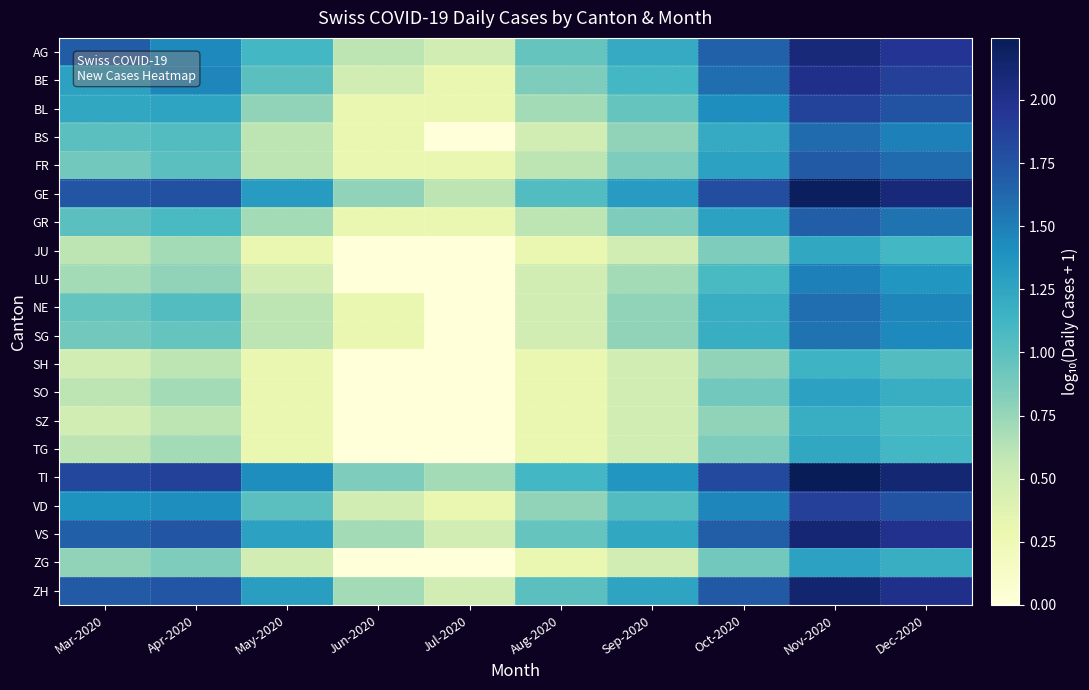

Reading left to right, extract all data points from this chart.

AG: Mar-2020=1.7	Apr-2020=1.4	May-2020=1.1	Jun-2020=0.6	Jul-2020=0.5	Aug-2020=1.0	Sep-2020=1.2	Oct-2020=1.7	Nov-2020=2.1	Dec-2020=2.0
BE: Mar-2020=1.3	Apr-2020=1.5	May-2020=1.0	Jun-2020=0.5	Jul-2020=0.3	Aug-2020=0.8	Sep-2020=1.1	Oct-2020=1.6	Nov-2020=2.0	Dec-2020=1.9
BL: Mar-2020=1.2	Apr-2020=1.3	May-2020=0.8	Jun-2020=0.3	Jul-2020=0.3	Aug-2020=0.7	Sep-2020=1.0	Oct-2020=1.4	Nov-2020=1.9	Dec-2020=1.7
BS: Mar-2020=1.0	Apr-2020=1.0	May-2020=0.6	Jun-2020=0.3	Jul-2020=0.0	Aug-2020=0.5	Sep-2020=0.8	Oct-2020=1.2	Nov-2020=1.6	Dec-2020=1.5
FR: Mar-2020=0.9	Apr-2020=1.0	May-2020=0.6	Jun-2020=0.3	Jul-2020=0.3	Aug-2020=0.6	Sep-2020=0.8	Oct-2020=1.3	Nov-2020=1.7	Dec-2020=1.6
GE: Mar-2020=1.7	Apr-2020=1.8	May-2020=1.3	Jun-2020=0.8	Jul-2020=0.6	Aug-2020=1.0	Sep-2020=1.3	Oct-2020=1.8	Nov-2020=2.2	Dec-2020=2.1
GR: Mar-2020=1.0	Apr-2020=1.1	May-2020=0.7	Jun-2020=0.3	Jul-2020=0.3	Aug-2020=0.6	Sep-2020=0.8	Oct-2020=1.3	Nov-2020=1.7	Dec-2020=1.6
JU: Mar-2020=0.6	Apr-2020=0.7	May-2020=0.3	Jun-2020=0.0	Jul-2020=0.0	Aug-2020=0.3	Sep-2020=0.5	Oct-2020=0.8	Nov-2020=1.2	Dec-2020=1.1
LU: Mar-2020=0.7	Apr-2020=0.8	May-2020=0.5	Jun-2020=0.0	Jul-2020=0.0	Aug-2020=0.5	Sep-2020=0.7	Oct-2020=1.1	Nov-2020=1.5	Dec-2020=1.4
NE: Mar-2020=1.0	Apr-2020=1.0	May-2020=0.6	Jun-2020=0.3	Jul-2020=0.0	Aug-2020=0.5	Sep-2020=0.8	Oct-2020=1.2	Nov-2020=1.6	Dec-2020=1.5
SG: Mar-2020=0.9	Apr-2020=1.0	May-2020=0.6	Jun-2020=0.3	Jul-2020=0.0	Aug-2020=0.5	Sep-2020=0.8	Oct-2020=1.2	Nov-2020=1.6	Dec-2020=1.4
SH: Mar-2020=0.5	Apr-2020=0.6	May-2020=0.3	Jun-2020=0.0	Jul-2020=0.0	Aug-2020=0.3	Sep-2020=0.5	Oct-2020=0.8	Nov-2020=1.1	Dec-2020=1.0
SO: Mar-2020=0.6	Apr-2020=0.7	May-2020=0.3	Jun-2020=0.0	Jul-2020=0.0	Aug-2020=0.3	Sep-2020=0.5	Oct-2020=0.9	Nov-2020=1.3	Dec-2020=1.2
SZ: Mar-2020=0.5	Apr-2020=0.6	May-2020=0.3	Jun-2020=0.0	Jul-2020=0.0	Aug-2020=0.3	Sep-2020=0.5	Oct-2020=0.8	Nov-2020=1.2	Dec-2020=1.1
TG: Mar-2020=0.6	Apr-2020=0.7	May-2020=0.3	Jun-2020=0.0	Jul-2020=0.0	Aug-2020=0.3	Sep-2020=0.5	Oct-2020=0.8	Nov-2020=1.2	Dec-2020=1.1
TI: Mar-2020=1.8	Apr-2020=1.9	May-2020=1.4	Jun-2020=0.8	Jul-2020=0.7	Aug-2020=1.1	Sep-2020=1.4	Oct-2020=1.8	Nov-2020=2.2	Dec-2020=2.1
VD: Mar-2020=1.4	Apr-2020=1.4	May-2020=1.0	Jun-2020=0.5	Jul-2020=0.3	Aug-2020=0.8	Sep-2020=1.0	Oct-2020=1.5	Nov-2020=1.9	Dec-2020=1.8
VS: Mar-2020=1.7	Apr-2020=1.7	May-2020=1.3	Jun-2020=0.7	Jul-2020=0.5	Aug-2020=1.0	Sep-2020=1.2	Oct-2020=1.7	Nov-2020=2.1	Dec-2020=2.0
ZG: Mar-2020=0.8	Apr-2020=0.8	May-2020=0.5	Jun-2020=0.0	Jul-2020=0.0	Aug-2020=0.3	Sep-2020=0.5	Oct-2020=0.9	Nov-2020=1.3	Dec-2020=1.2
ZH: Mar-2020=1.7	Apr-2020=1.7	May-2020=1.3	Jun-2020=0.7	Jul-2020=0.5	Aug-2020=1.0	Sep-2020=1.3	Oct-2020=1.7	Nov-2020=2.1	Dec-2020=2.0